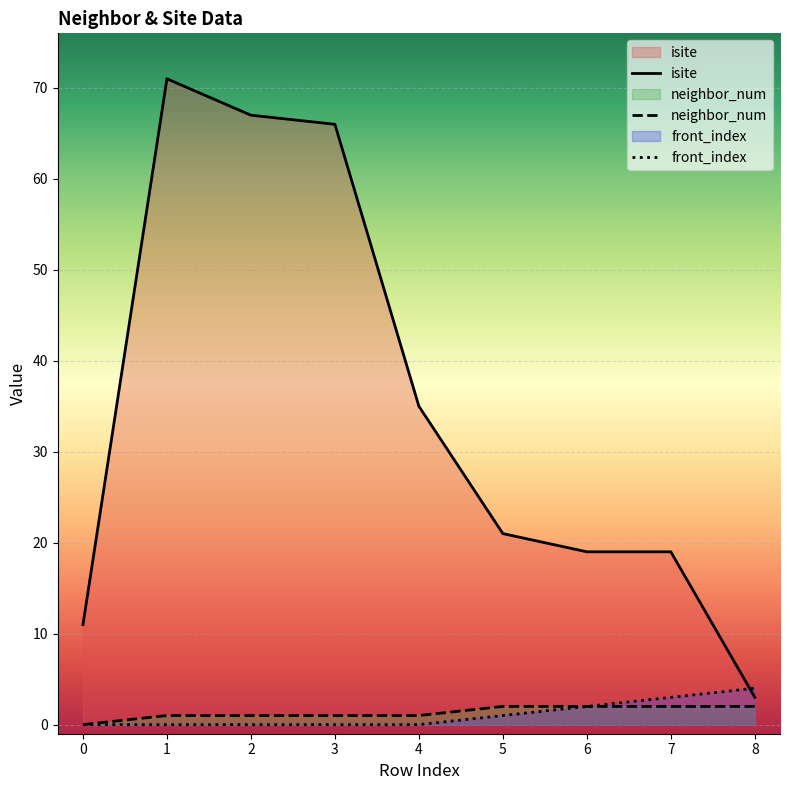

List the labels in order of front_index value, largest first.

8, 7, 6, 5, 0, 1, 2, 3, 4